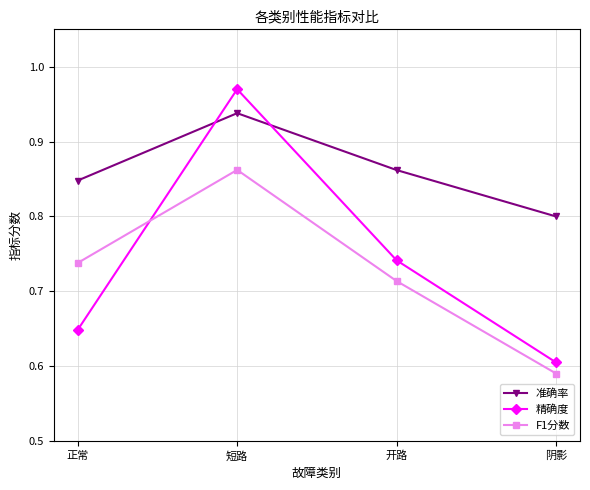

Which series has the widest spread of values?

精确度